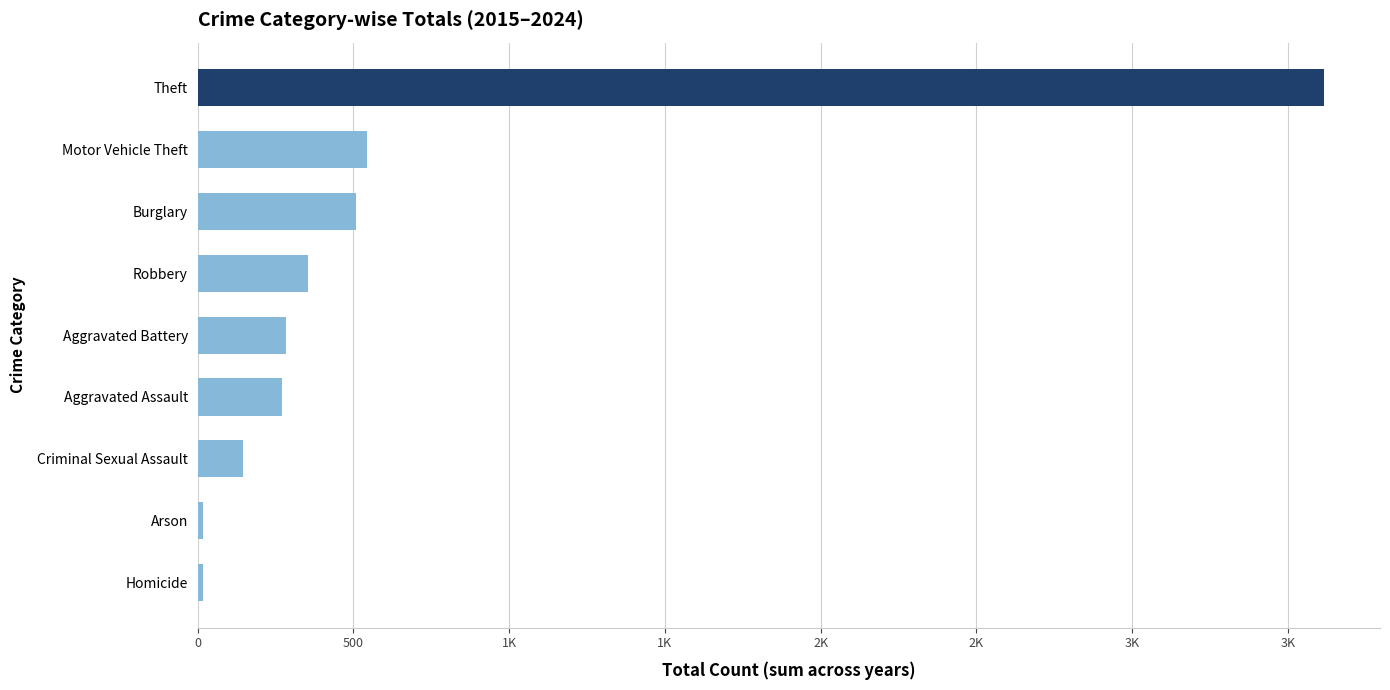

Count the number of data series in this chart.

1